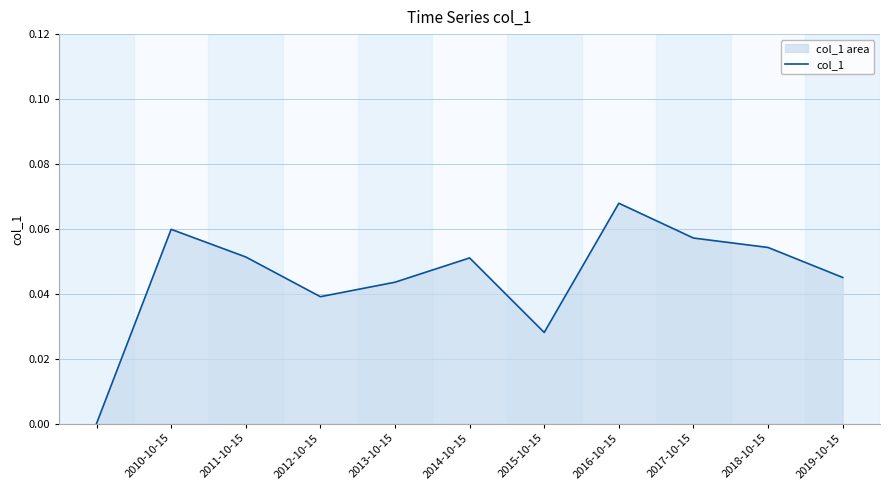

Which category has the highest value across all series?

2016-10-15